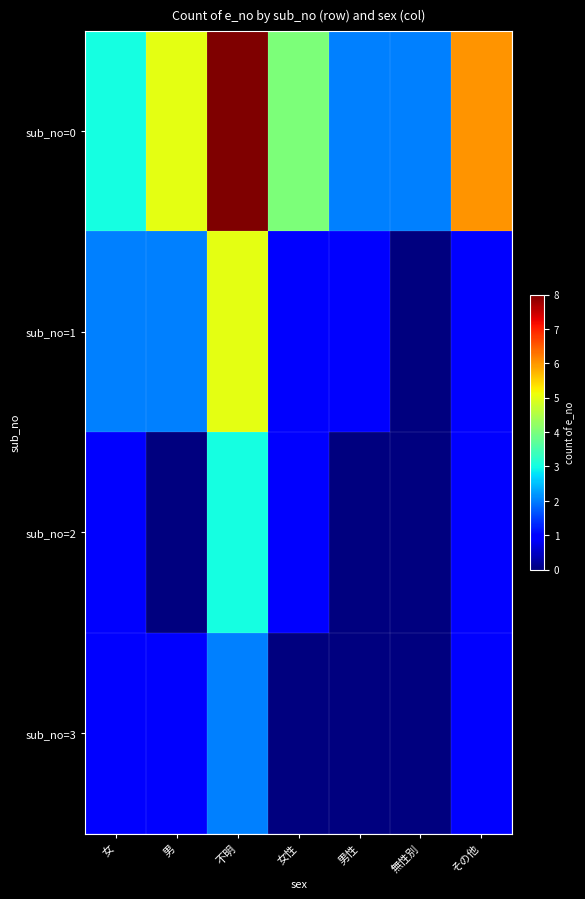

Reading left to right, transcribe all the data shown in this chart.

sub_no=0: 女=3	男=5	不明=8	女性=4	男性=2	無性別=2	その他=6
sub_no=1: 女=2	男=2	不明=5	女性=1	男性=1	無性別=0	その他=1
sub_no=2: 女=1	男=0	不明=3	女性=1	男性=0	無性別=0	その他=1
sub_no=3: 女=1	男=1	不明=2	女性=0	男性=0	無性別=0	その他=1